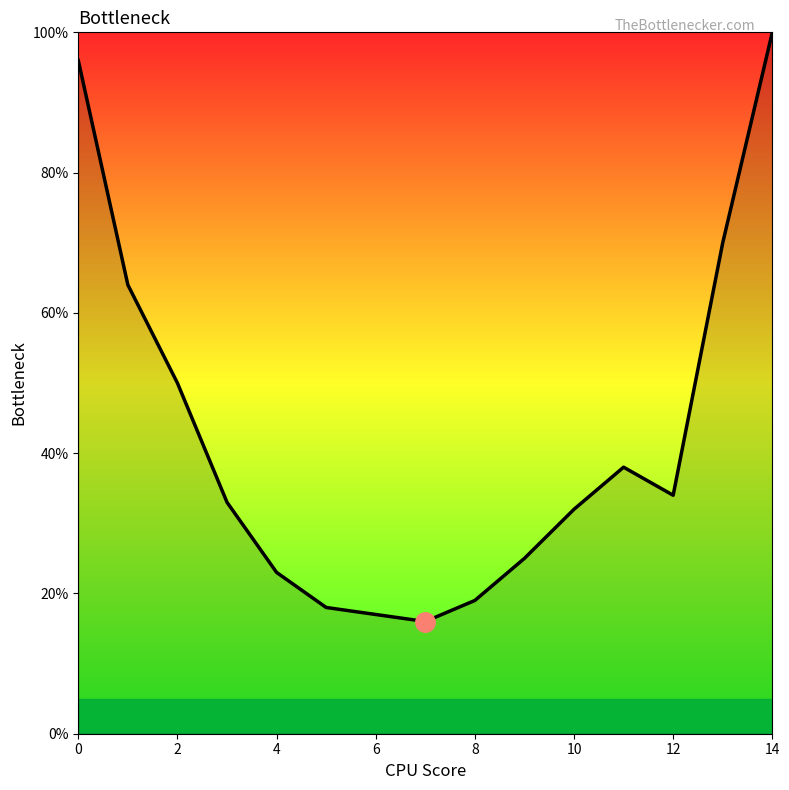

What is the greatest value displayed?

100